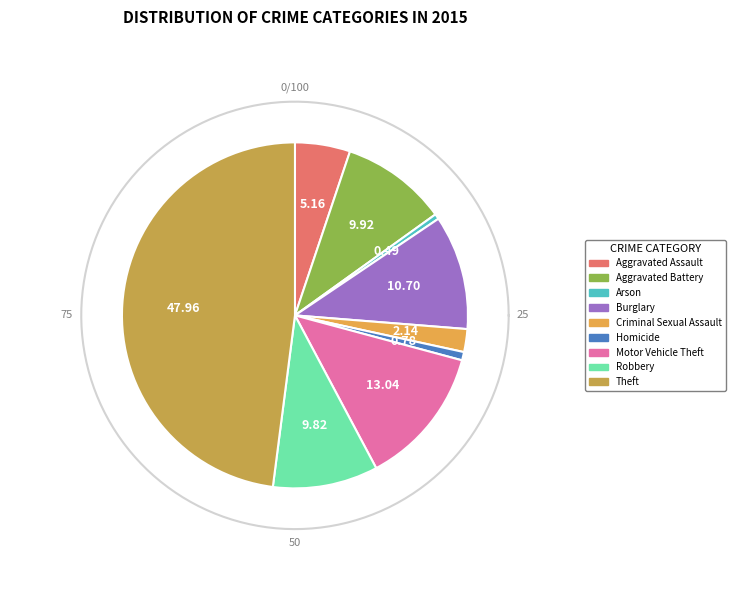

To the nearest percent, what percentage of the pie is Robbery?

10%